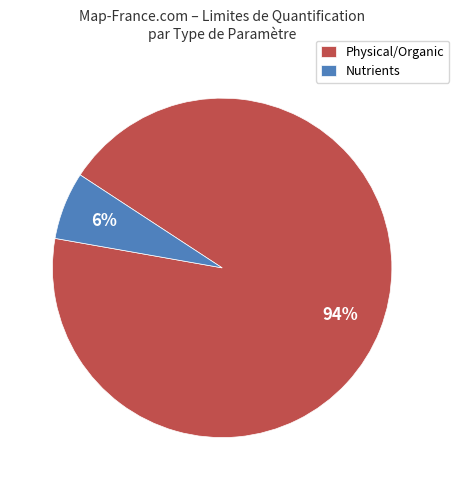

Is it true that Physical/Organic is 80% of the pie?

False